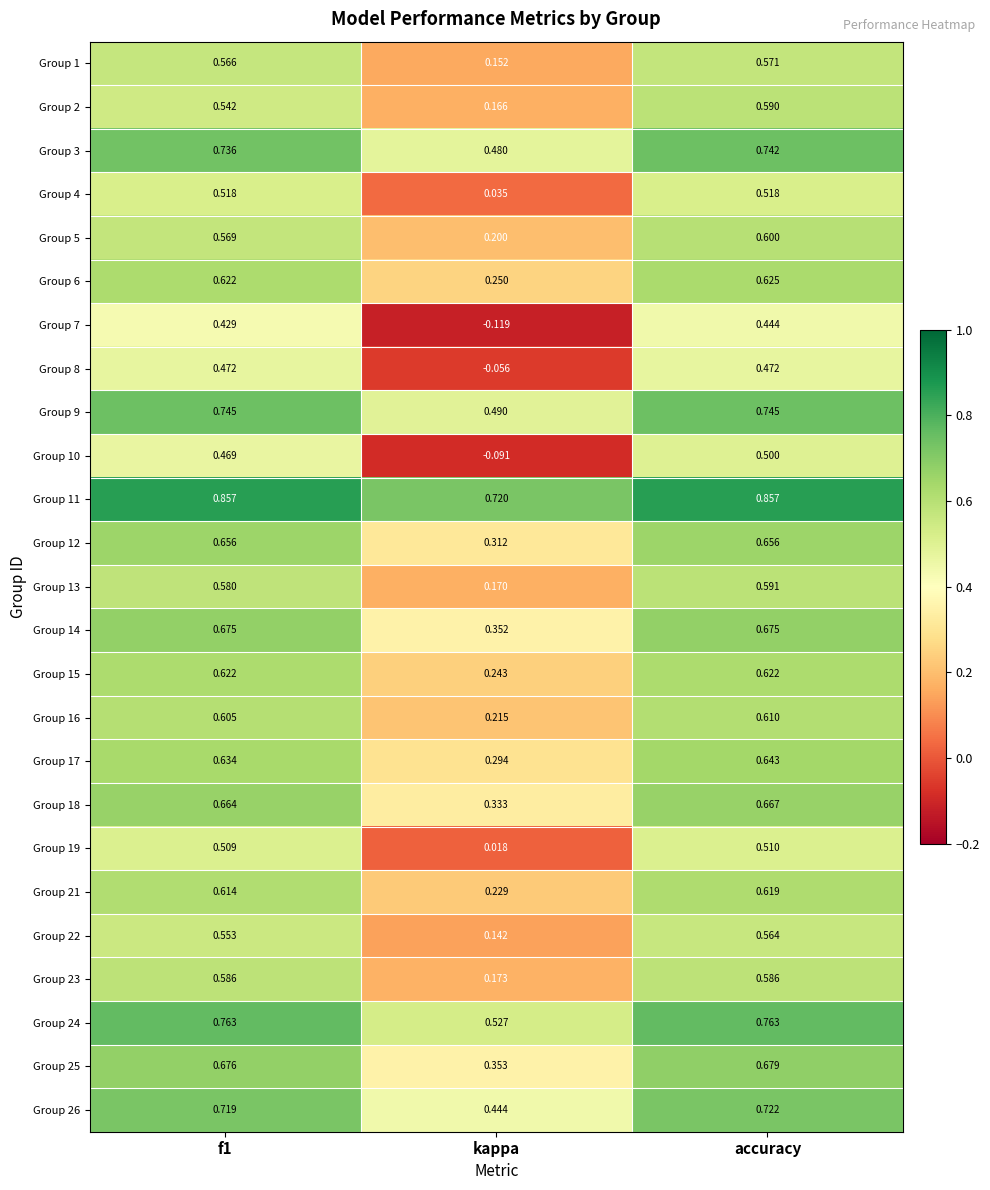

How many categories are shown in the chart?

3